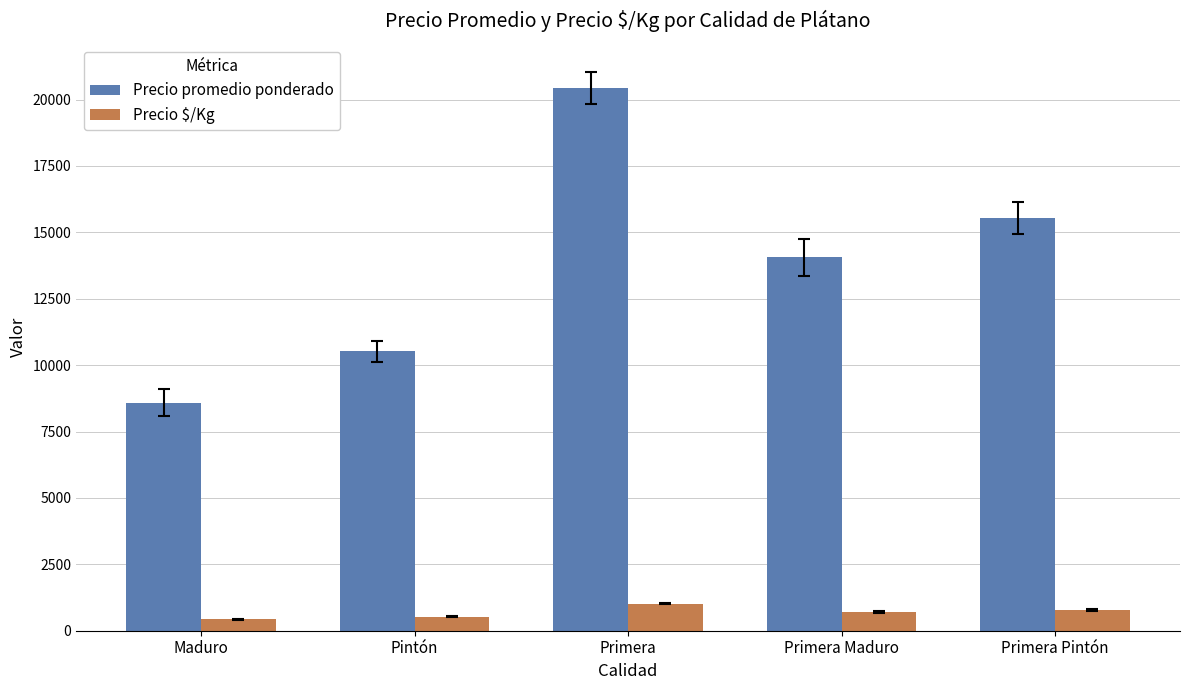

Rank the series by their average value, from lowest to highest.

Precio $/Kg, Precio promedio ponderado